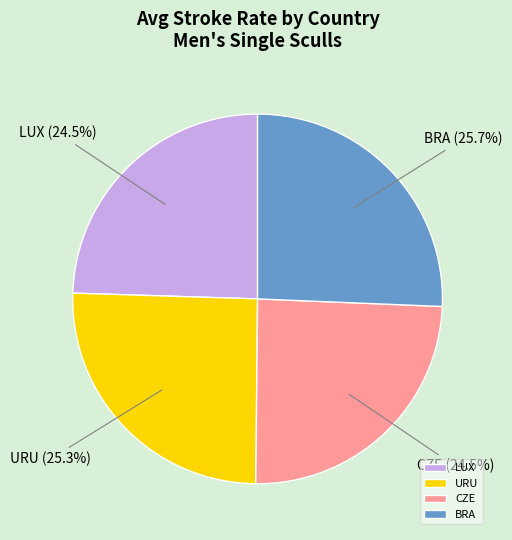

How much of the chart is everything except LUX?

75.5%